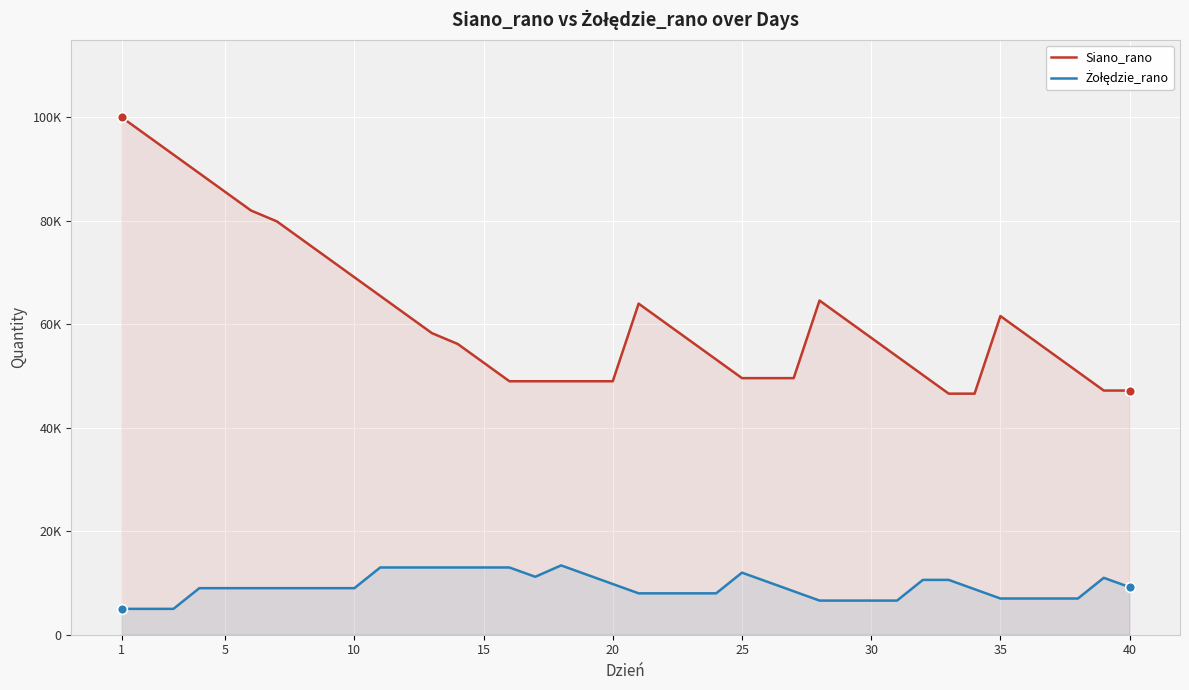

Which series contains the highest Y value?

Siano_rano